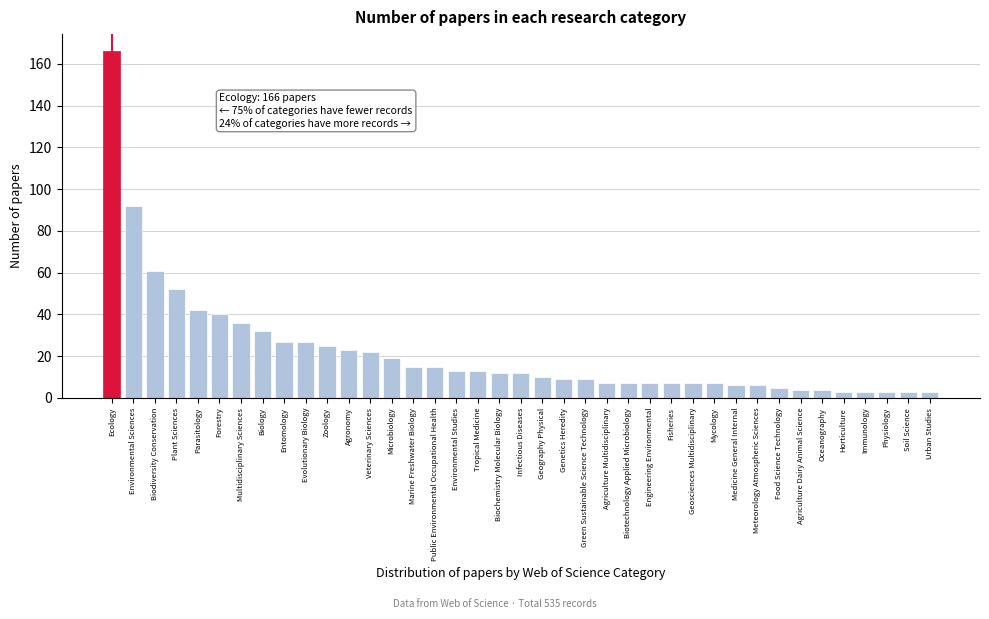

True or false: the data shows 73 at Plant Sciences.

False